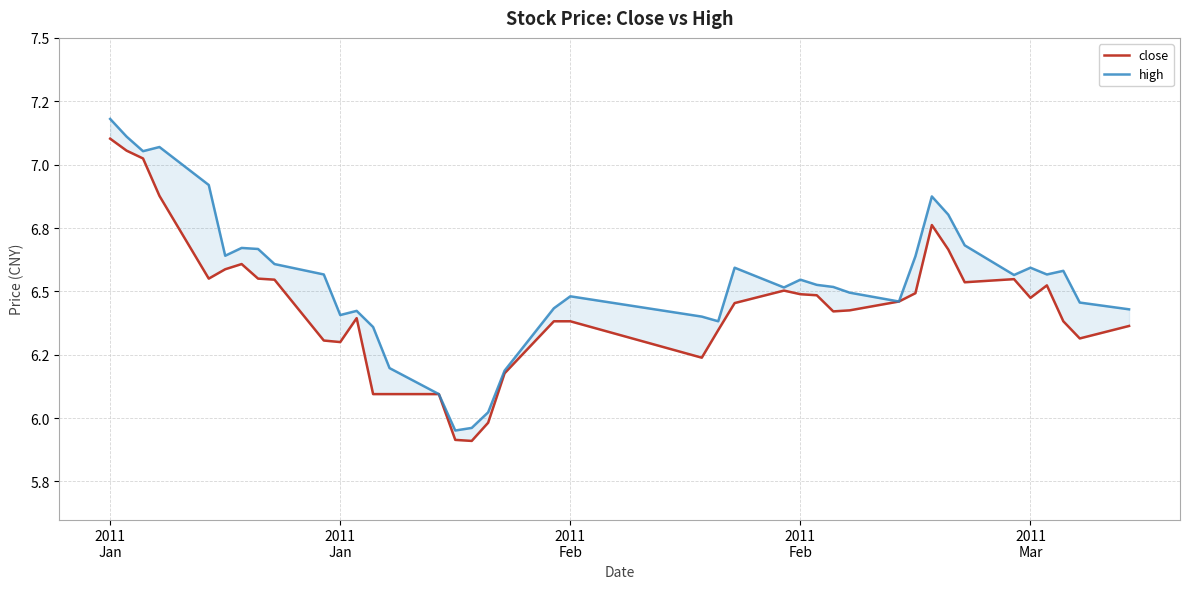

How many data points in high are above 6?

38